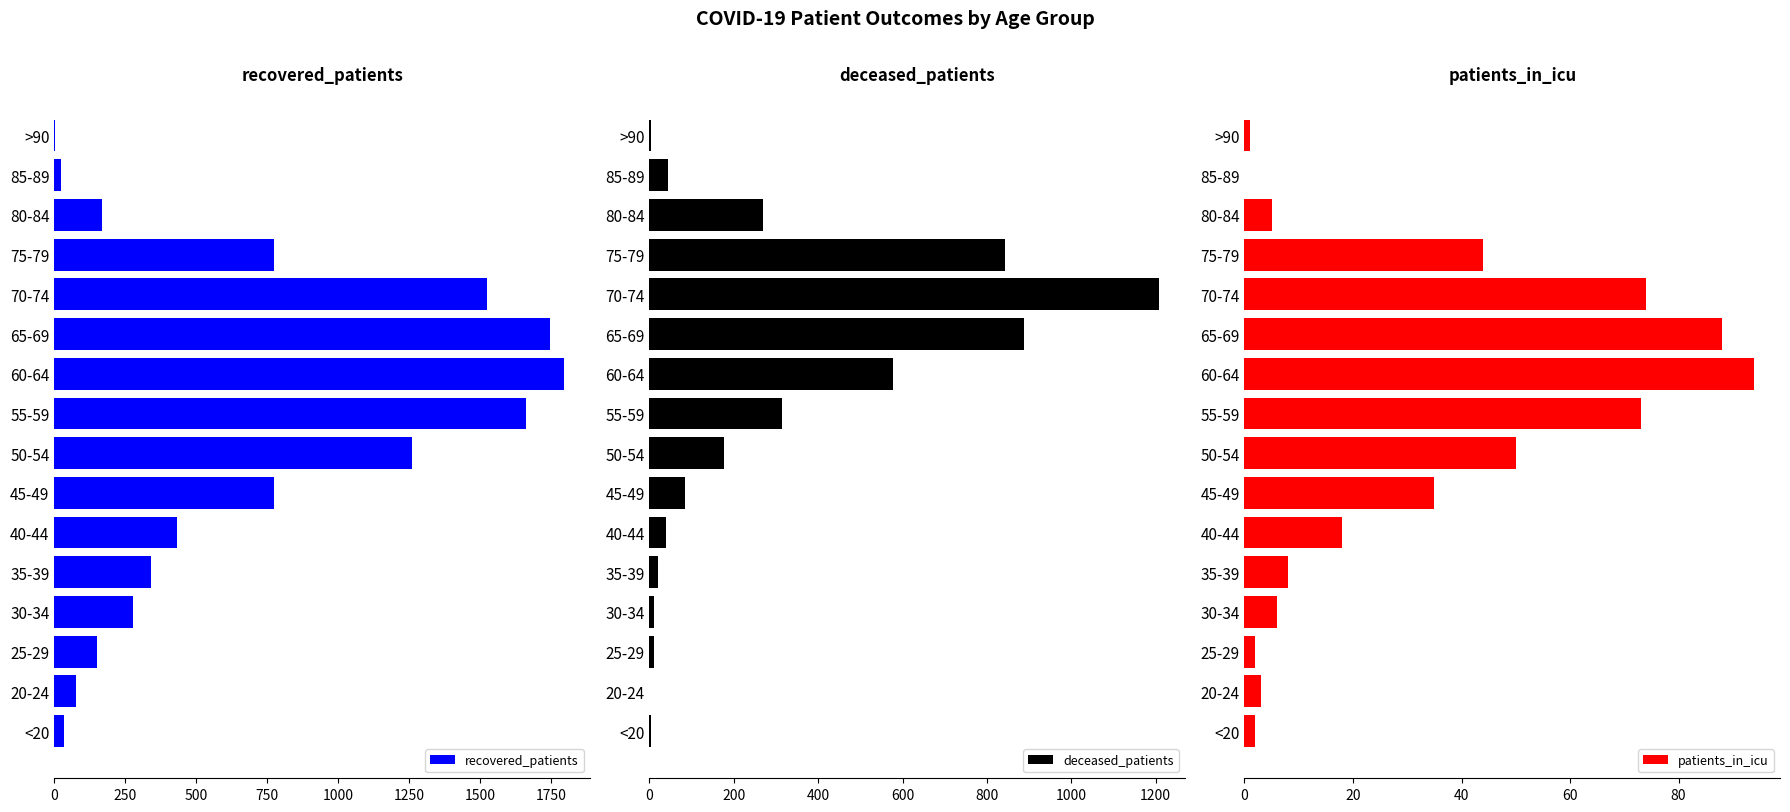

How many values in the deceased_patients series exceed 84?

7